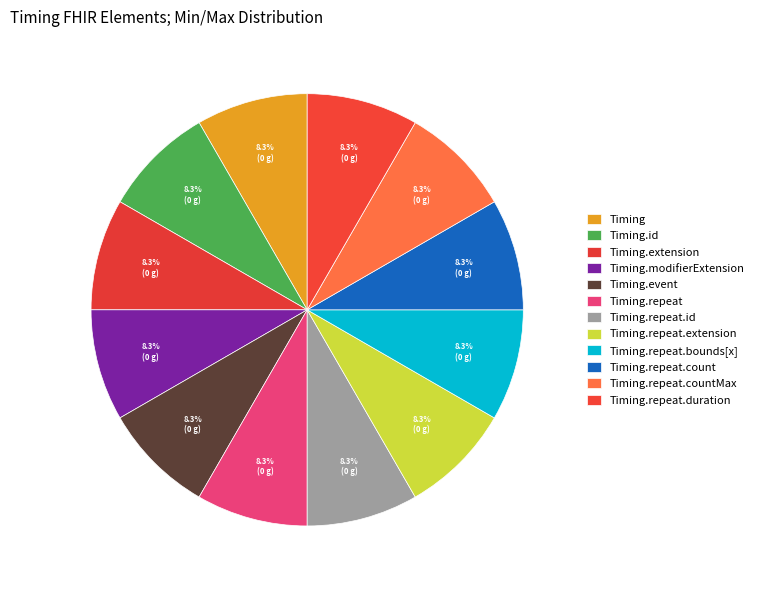

How many segments does this pie chart have?

12